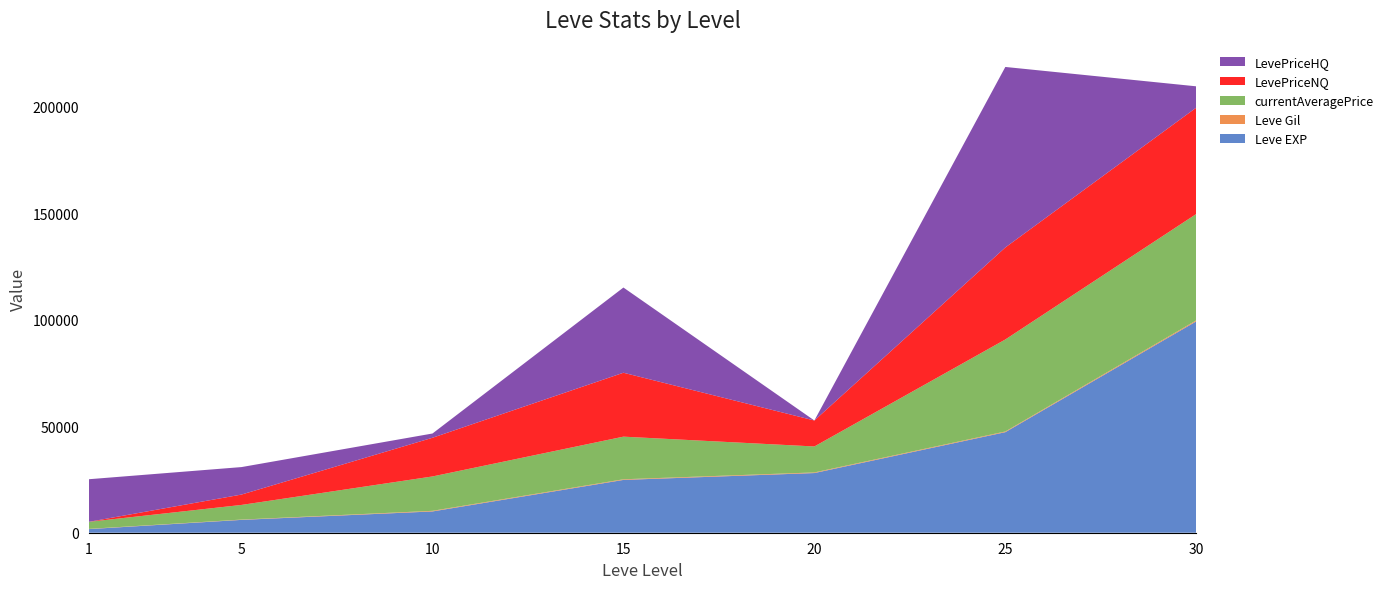

Reading right to left, extract all data points from this chart.

Leve EXP: 99220	47200	28010	24790	9990	6030	1690
Leve Gil: 473	317	293	293	288	140	112
currentAveragePrice: 49923	43189	12187	20010	16137	6877	3307
LevePriceNQ: 49923	43189	12187	30000	18157	4870	0
LevePriceHQ: 10000	84737	0	39999	1999	12899	20000